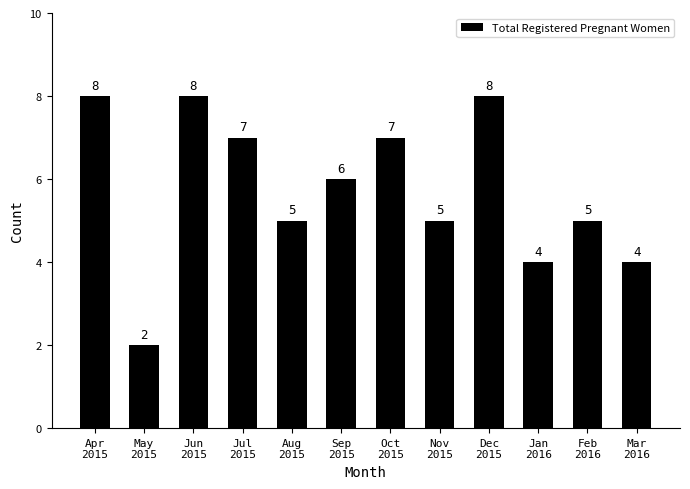

The chart shows a value of 8 at Dec
2015. True or false?

True